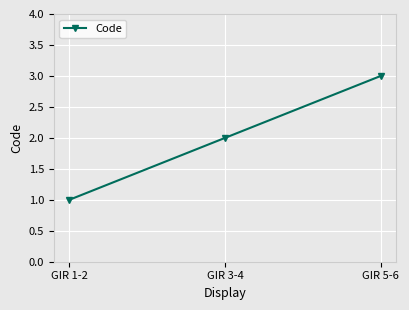

Reading left to right, what are all the values shown in this chart?

1	2	3